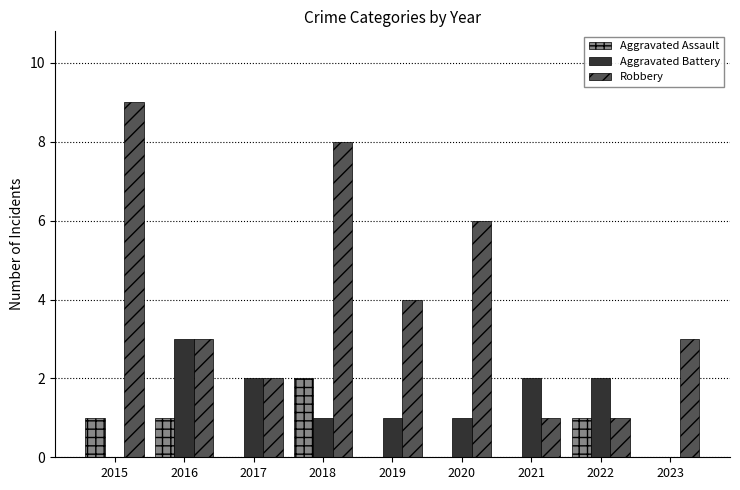

Reading right to left, transcribe all the data shown in this chart.

Aggravated Assault: 0	1	0	0	0	2	0	1	1
Aggravated Battery: 0	2	2	1	1	1	2	3	0
Robbery: 3	1	1	6	4	8	2	3	9